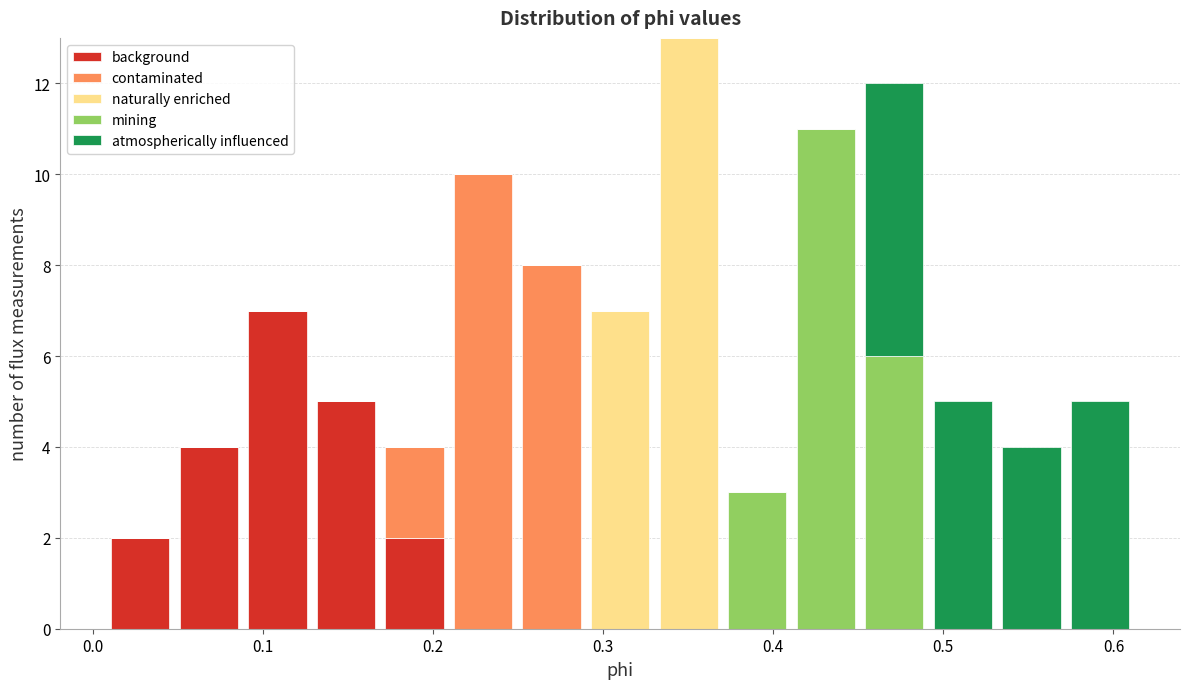

Which range on the x-axis has the tallest stacked bar (by total height)?

0.33 to 0.37